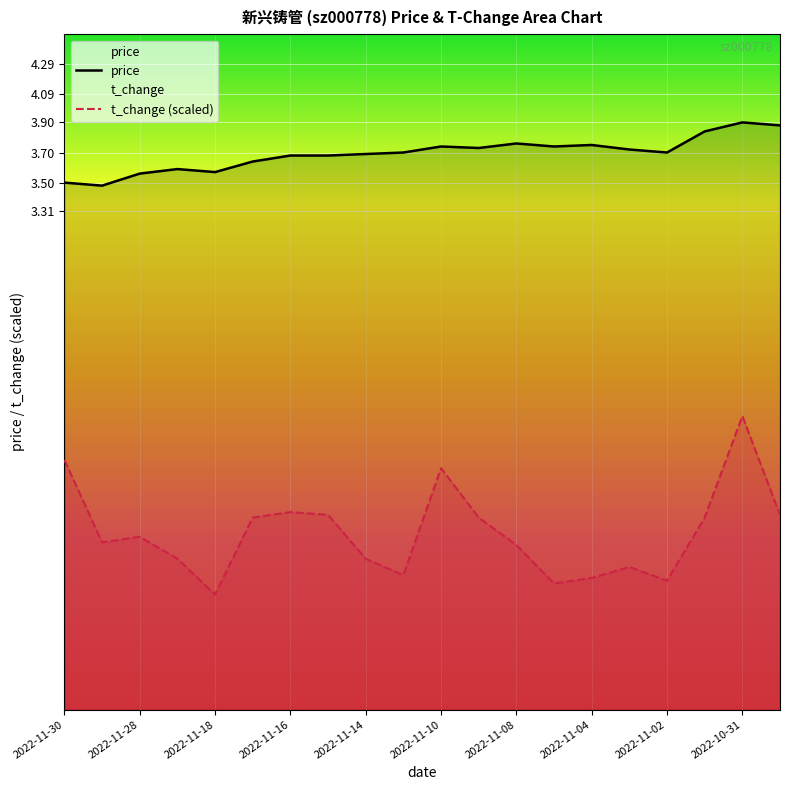

What is the sum of all t_change values?

12.9